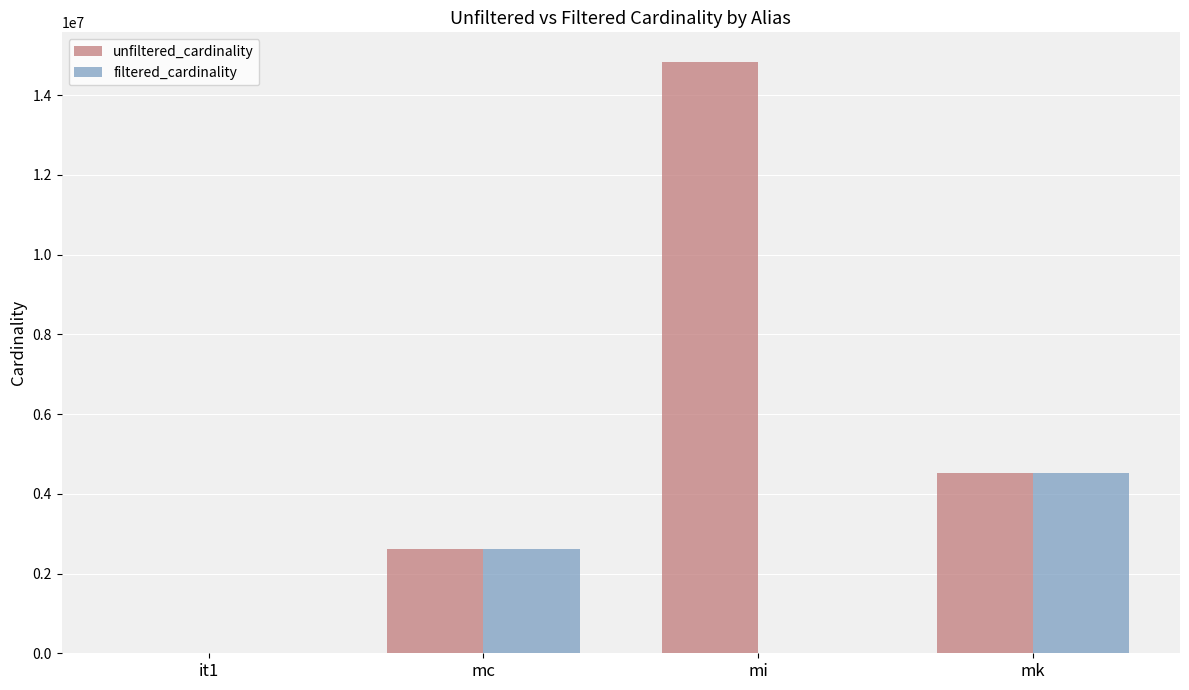

The unfiltered_cardinality series shows 4523930 at mk. True or false?

True